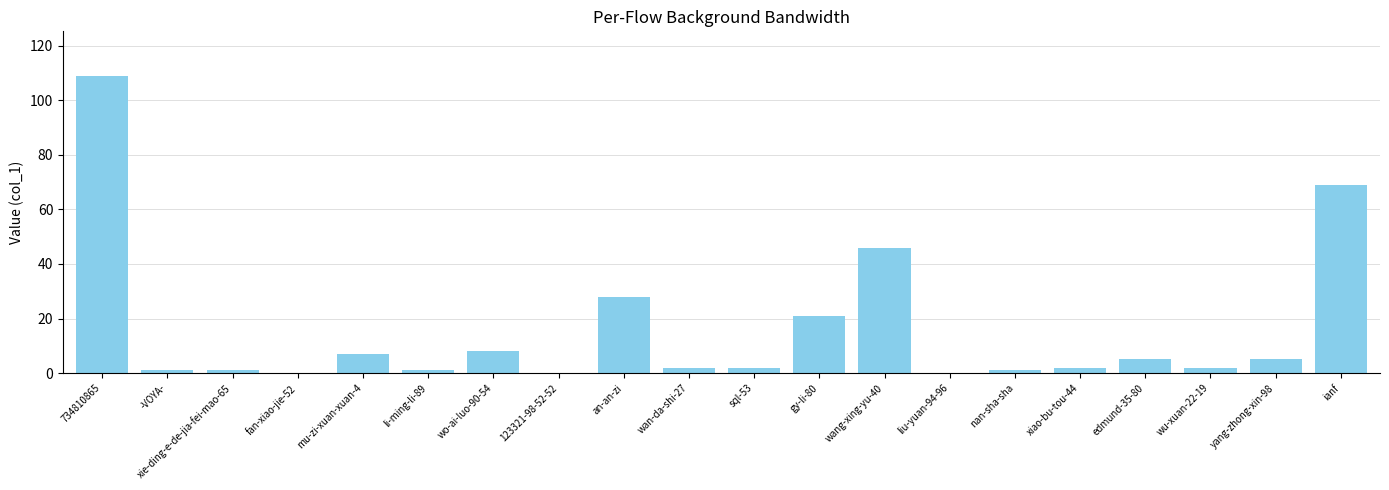

Which label corresponds to the largest value in the chart?

734810865